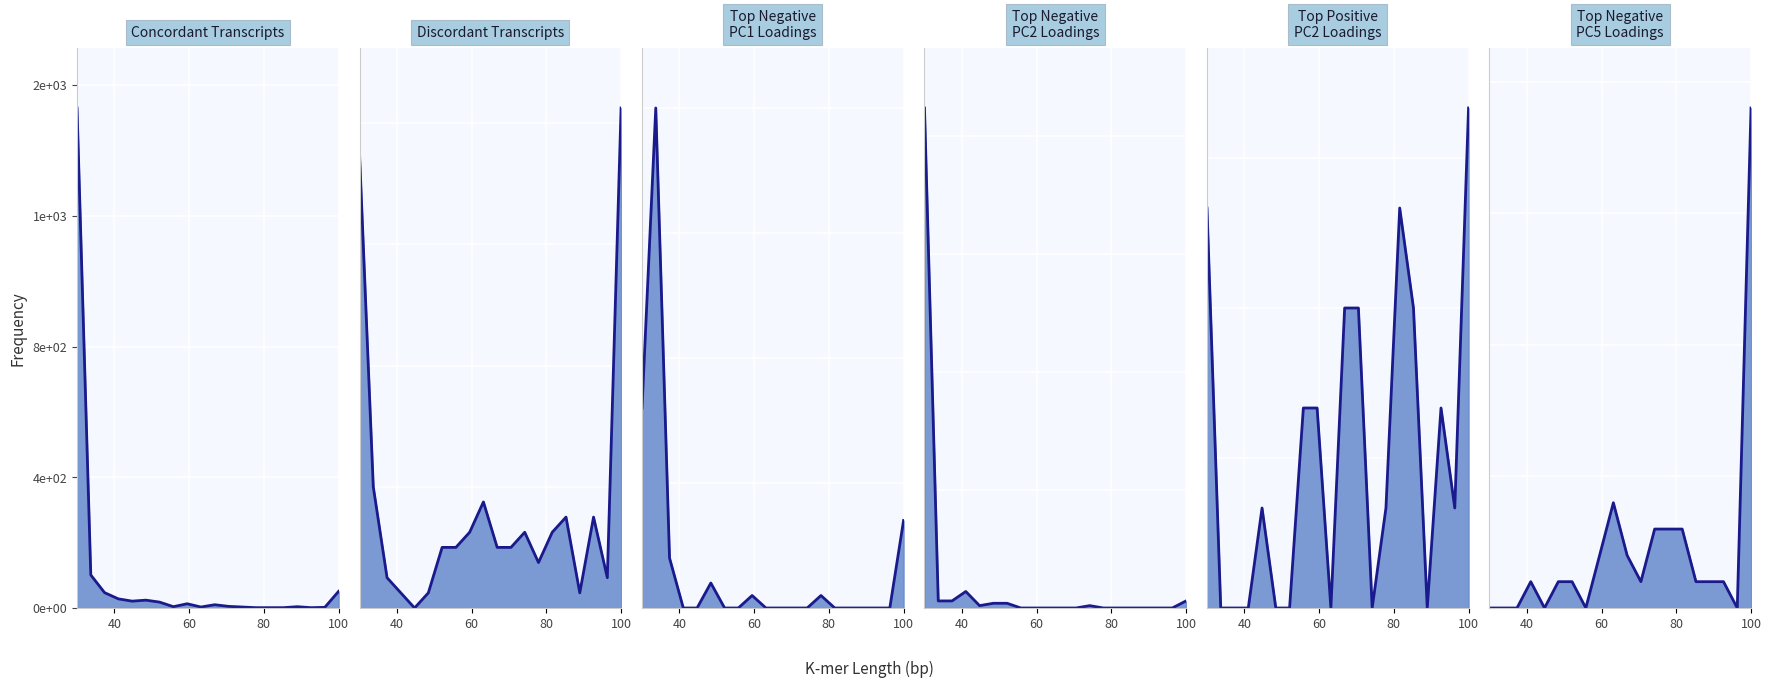

Count the number of data series in this chart.

6